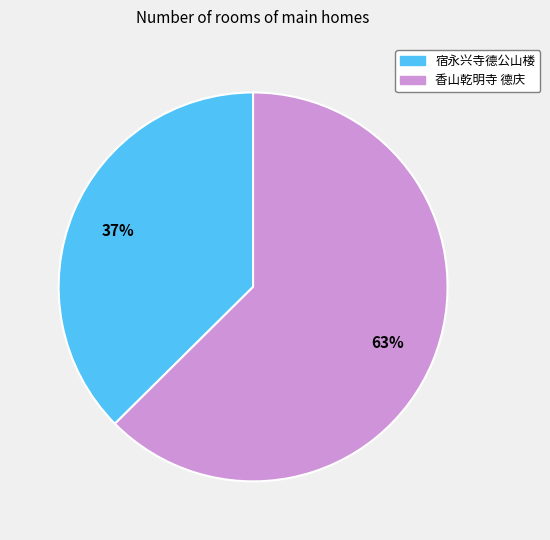

Which has a higher value, 宿永兴寺德公山楼 or 香山乾明寺 德庆?

香山乾明寺 德庆